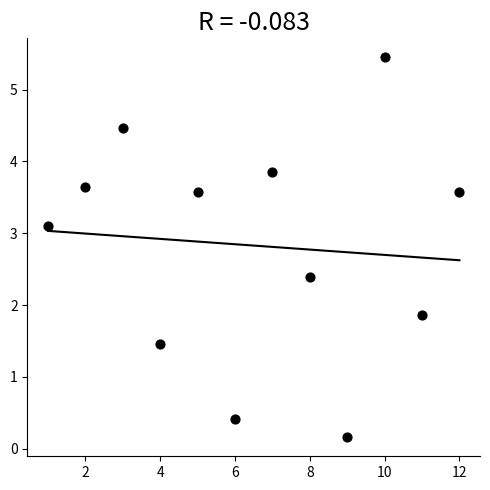

What Y value in the scatter plot is closest to 2?

1.9